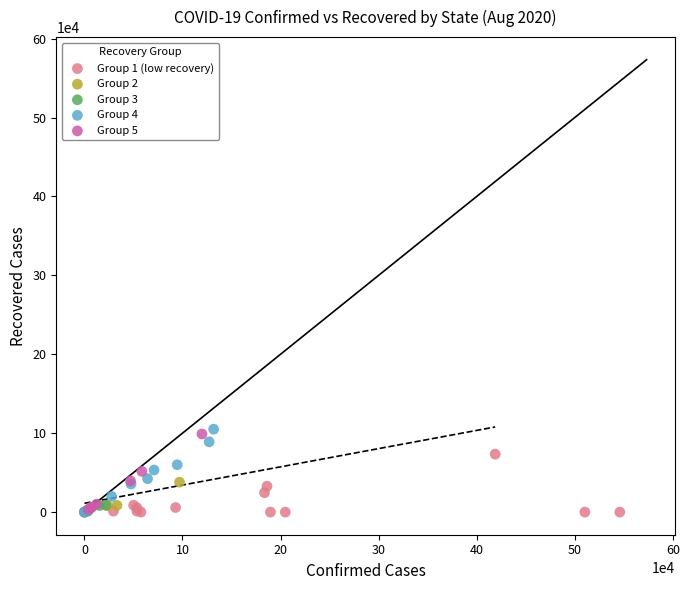

What are all the series names shown in the legend?

Group 1 (low recovery), Group 2, Group 3, Group 4, Group 5